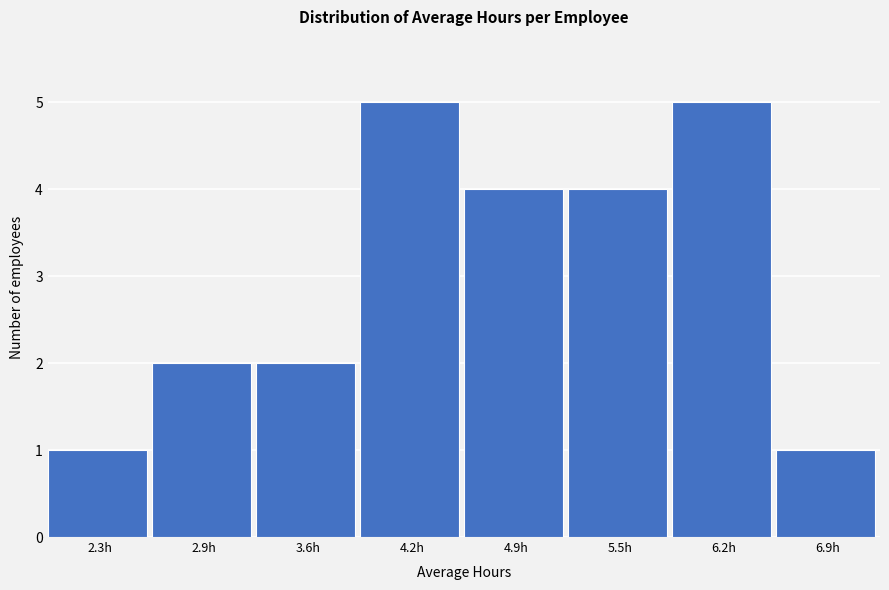

Reading left to right, list all the values displayed in this chart.

2.3h=1	2.9h=2	3.6h=2	4.2h=5	4.9h=4	5.5h=4	6.2h=5	6.9h=1